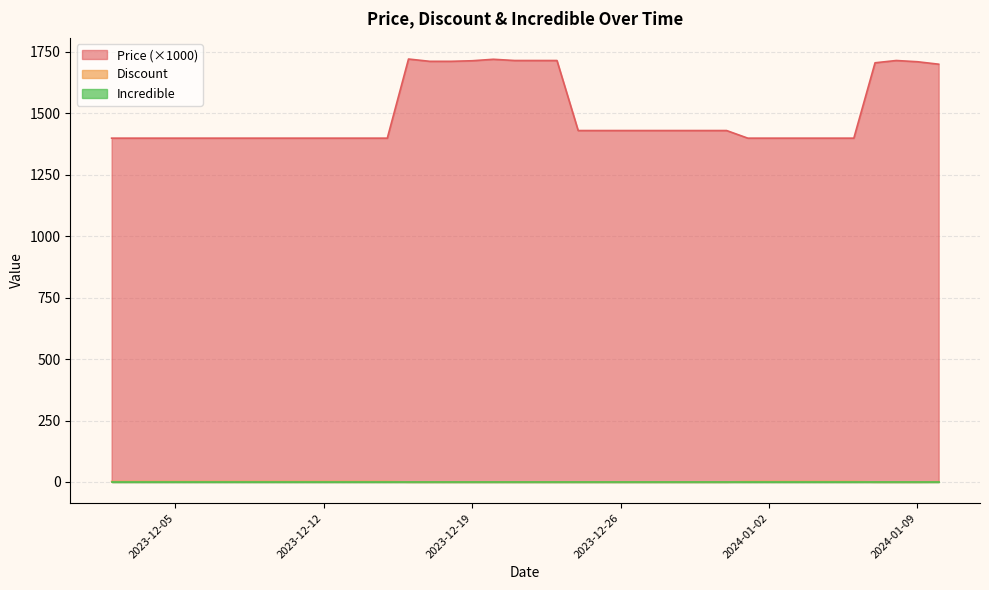

What is the average value of the Price series?

1499.4